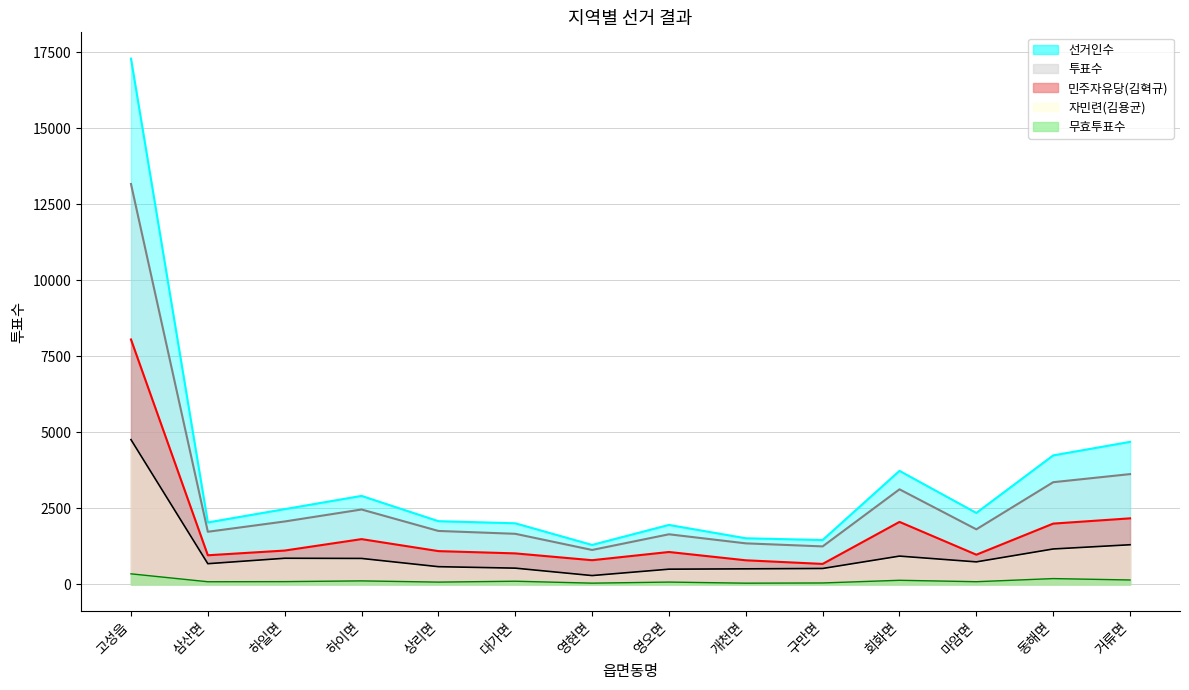

The value of 자민련(김용균) at 거류면 is 1306. True or false?

True